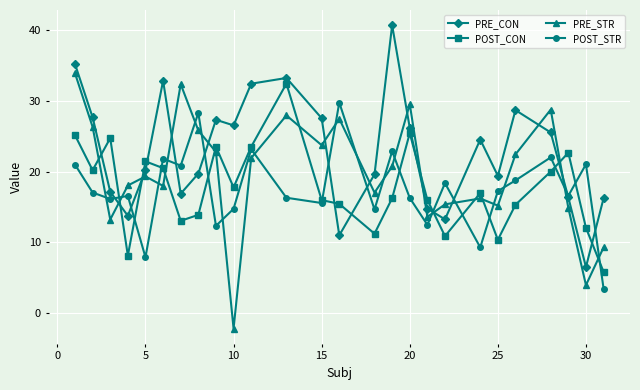

How many times do POST_STR and PRE_STR cross each other?

18